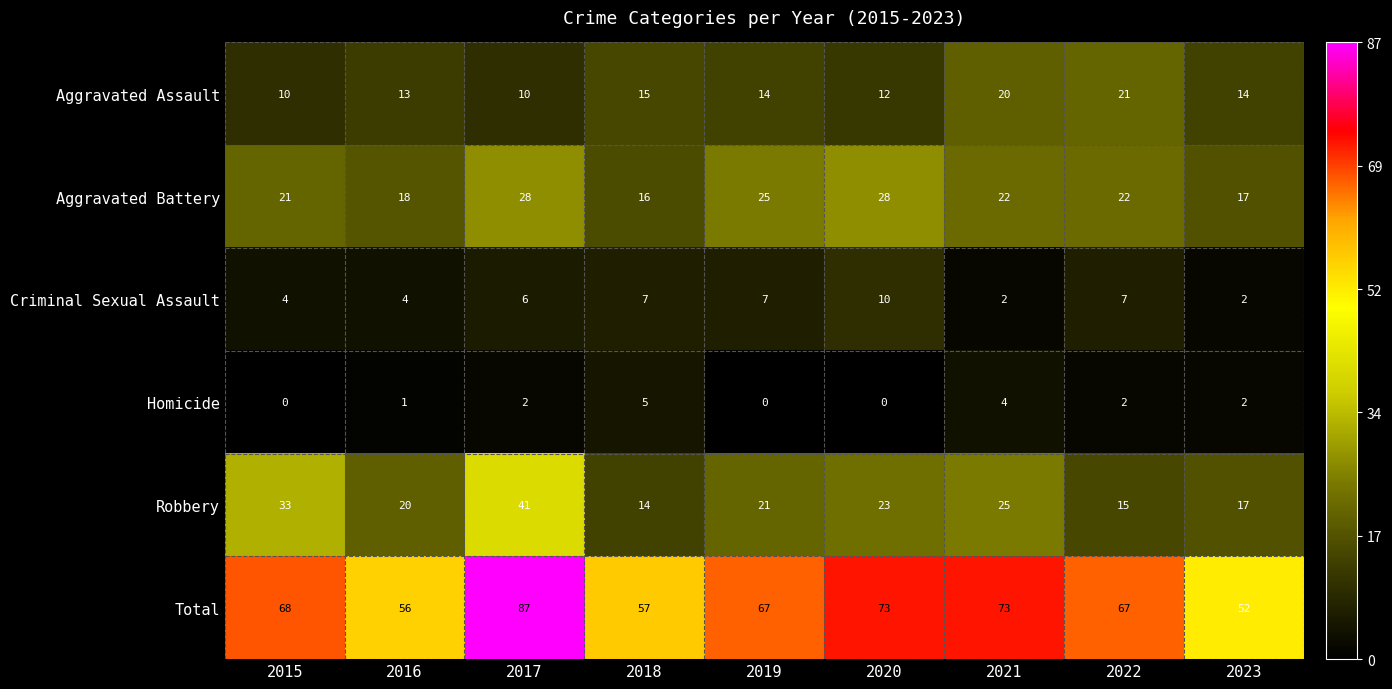

Which series has the largest range (max minus min)?

Total